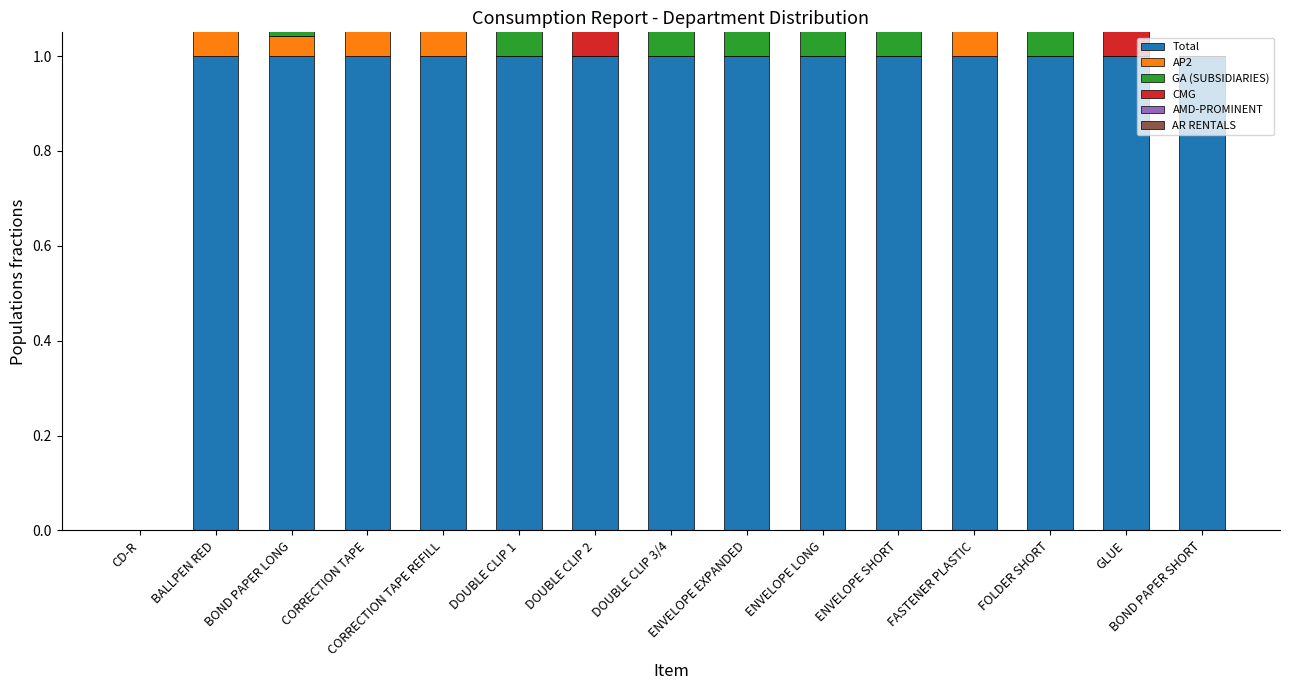

At which category is the sum across all series the highest?

ENVELOPE LONG